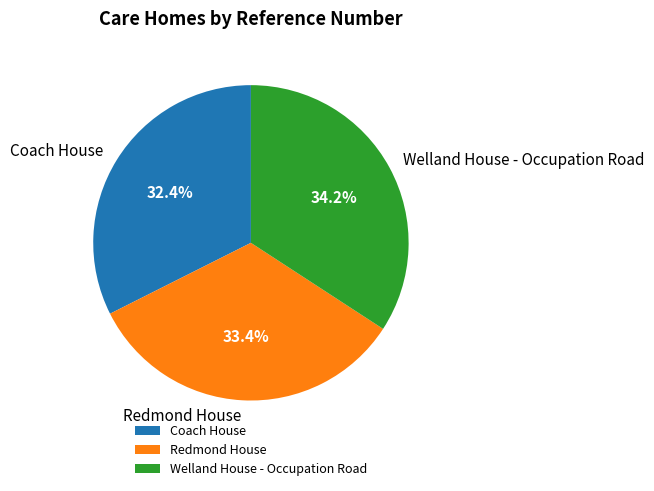

Rank the categories by value from highest to lowest.

Welland House - Occupation Road, Redmond House, Coach House